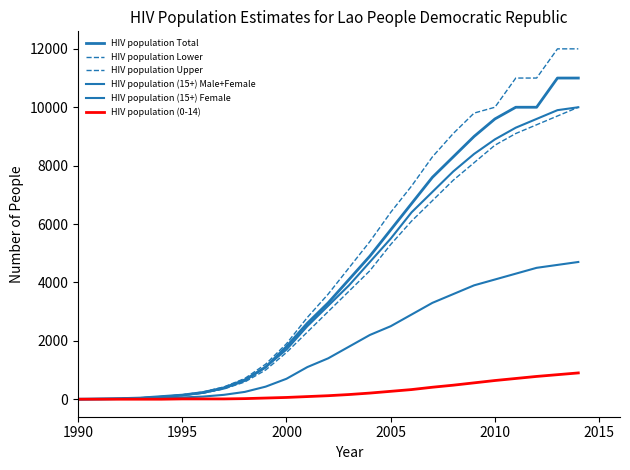

Is this an area chart (filled region under the line)?

No